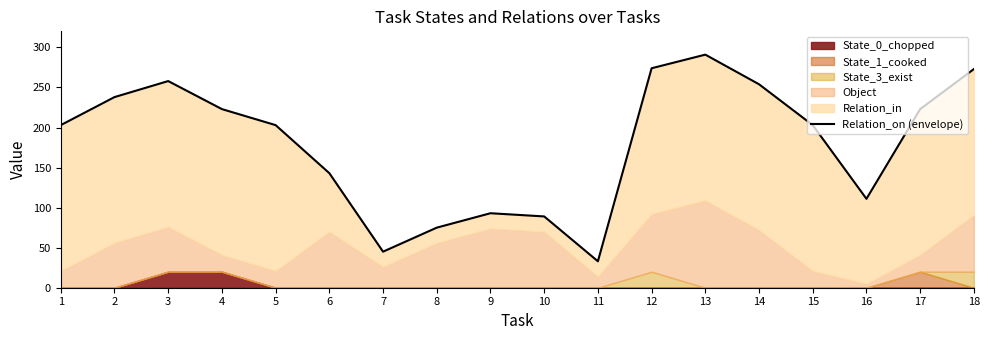

What is the minimum value shown in the chart?

33